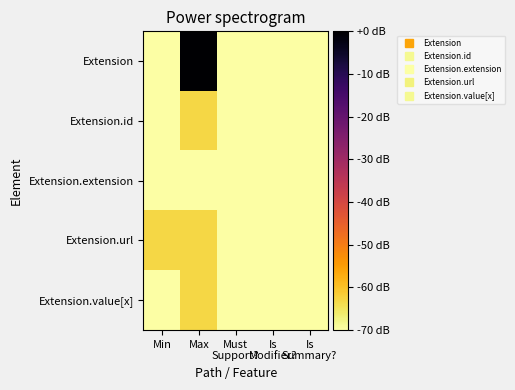

Reading left to right, list all the values displayed in this chart.

Extension: Min=-70	Max=0	Must
Support?=-70	Is
Modifier?=-70	Is
Summary?=-70
Extension.id: Min=-70	Max=-63	Must
Support?=-70	Is
Modifier?=-70	Is
Summary?=-70
Extension.extension: Min=-70	Max=-70	Must
Support?=-70	Is
Modifier?=-70	Is
Summary?=-70
Extension.url: Min=-63	Max=-63	Must
Support?=-70	Is
Modifier?=-70	Is
Summary?=-70
Extension.value[x]: Min=-70	Max=-63	Must
Support?=-70	Is
Modifier?=-70	Is
Summary?=-70